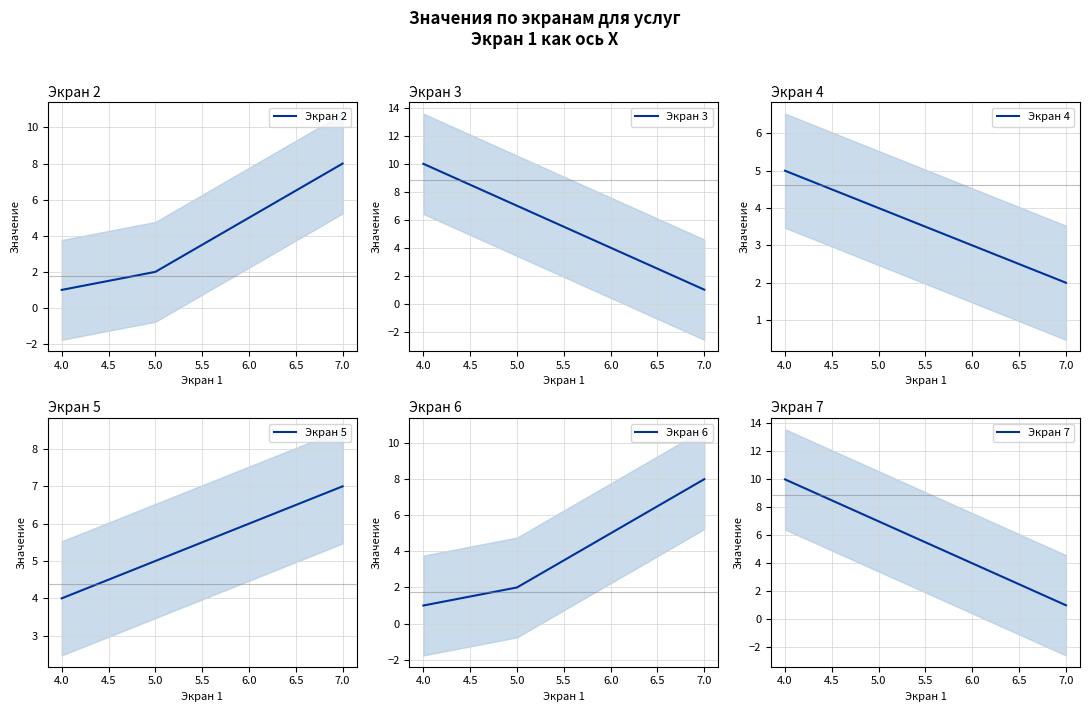

What is the maximum value shown in the chart?

10